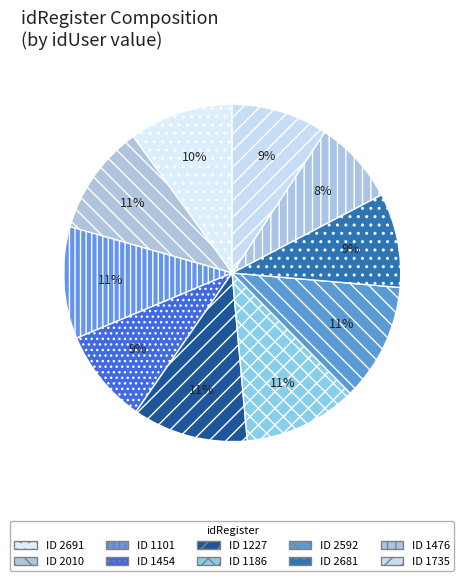

How many slices are in this pie chart?

10